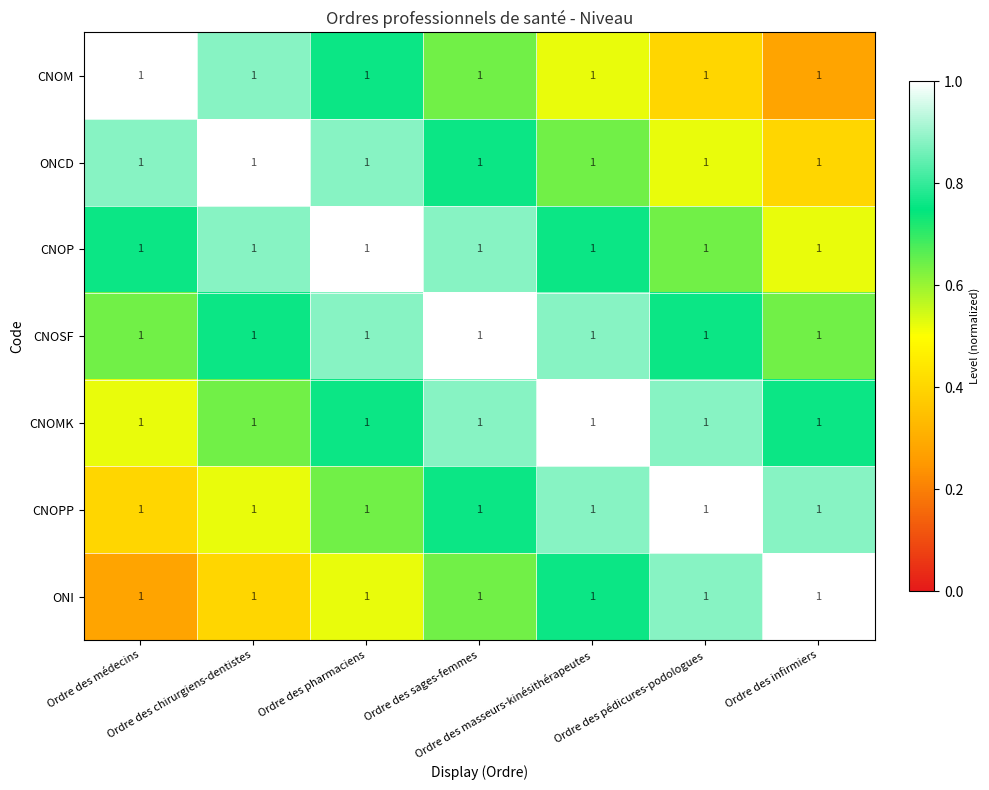

At how many categories does at least one series exceed 0?

7